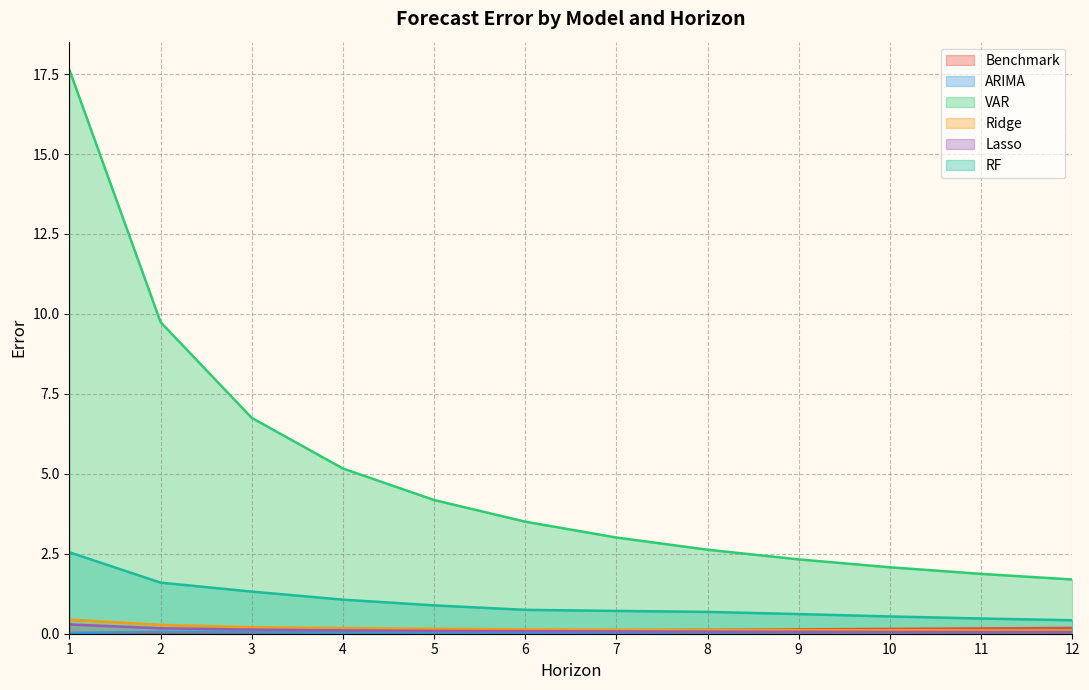

Does the chart display data point markers on the line(s)?

No